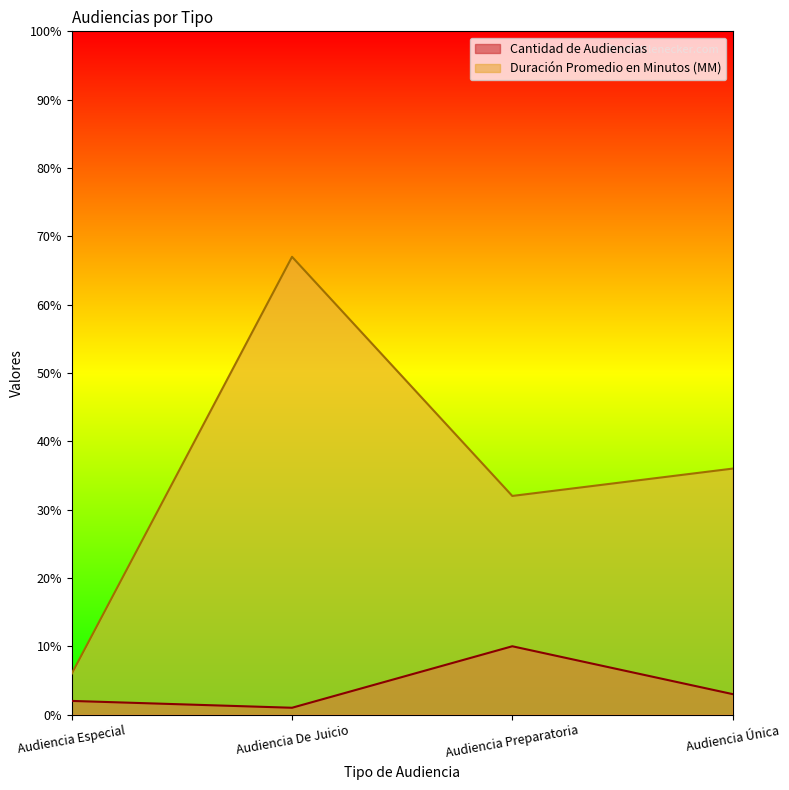

List the series in order of their overall mean, highest first.

Duración Promedio en Minutos (MM), Cantidad de Audiencias